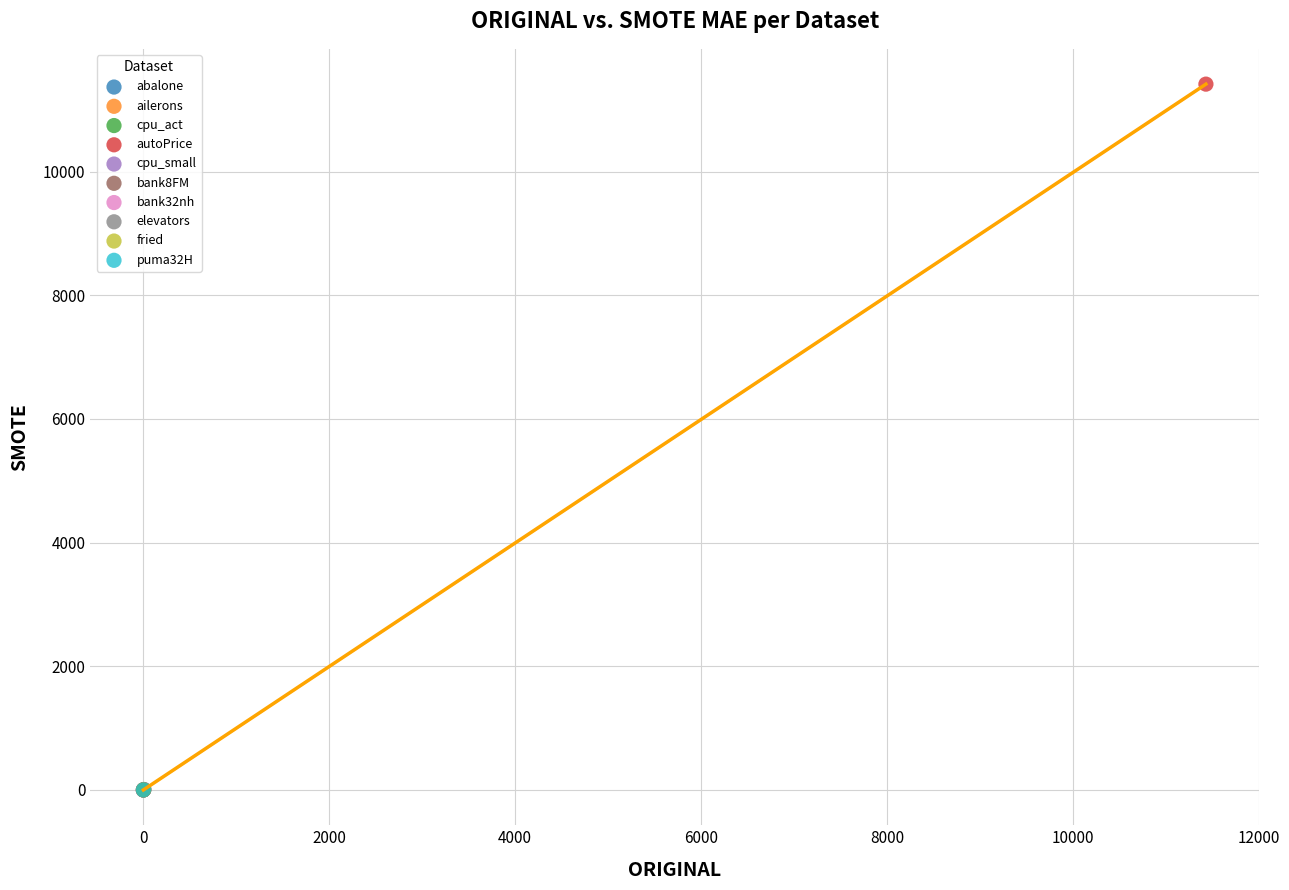

What are all the series names shown in the legend?

abalone, ailerons, cpu_act, autoPrice, cpu_small, bank8FM, bank32nh, elevators, fried, puma32H